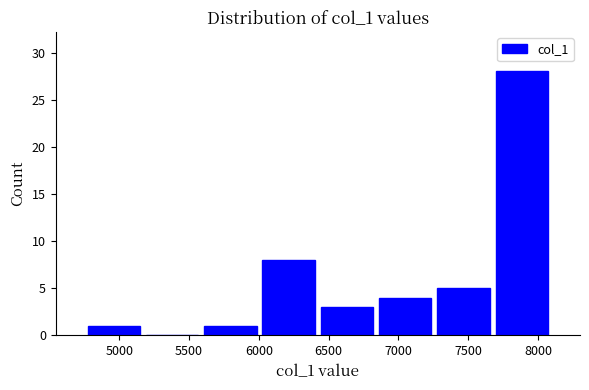

Reading left to right, list every bar in this chart as the range it spans on the x-axis followed by its height. Neither the bar edges nor the heights are printed on the chart, so give them approximately, as read against the axes.

4750 to 5150: 1
5150 to 5600: 0
5600 to 6000: 1
6000 to 6400: 8
6400 to 6850: 3
6850 to 7250: 4
7250 to 7650: 5
7650 to 8100: 28